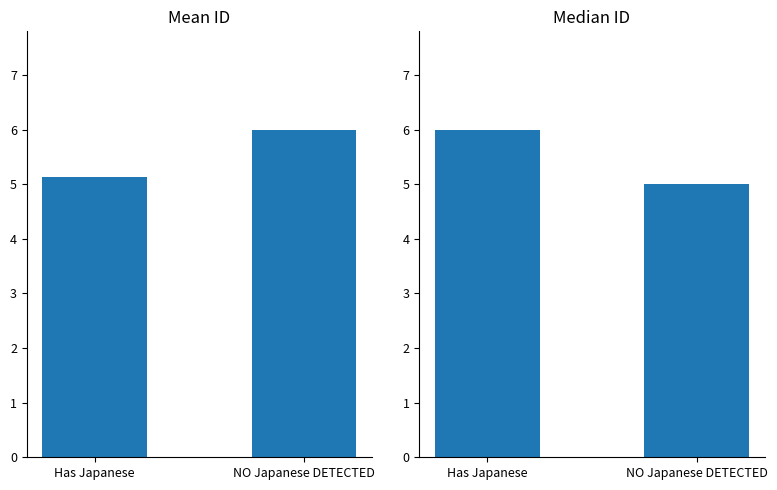

At how many categories does at least one series exceed 5?

2